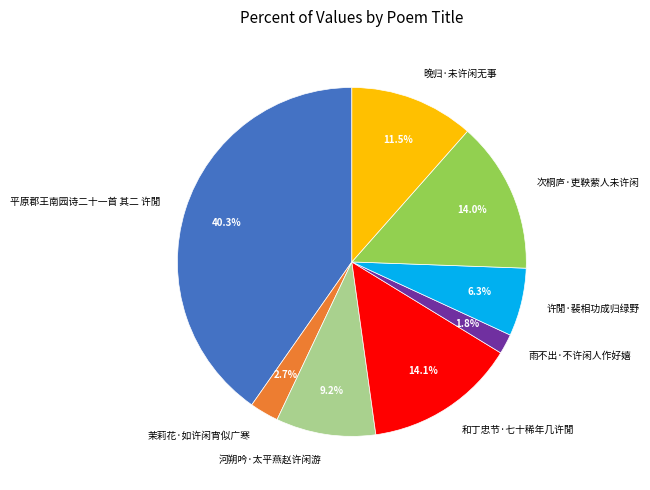

How many slices are in this pie chart?

8